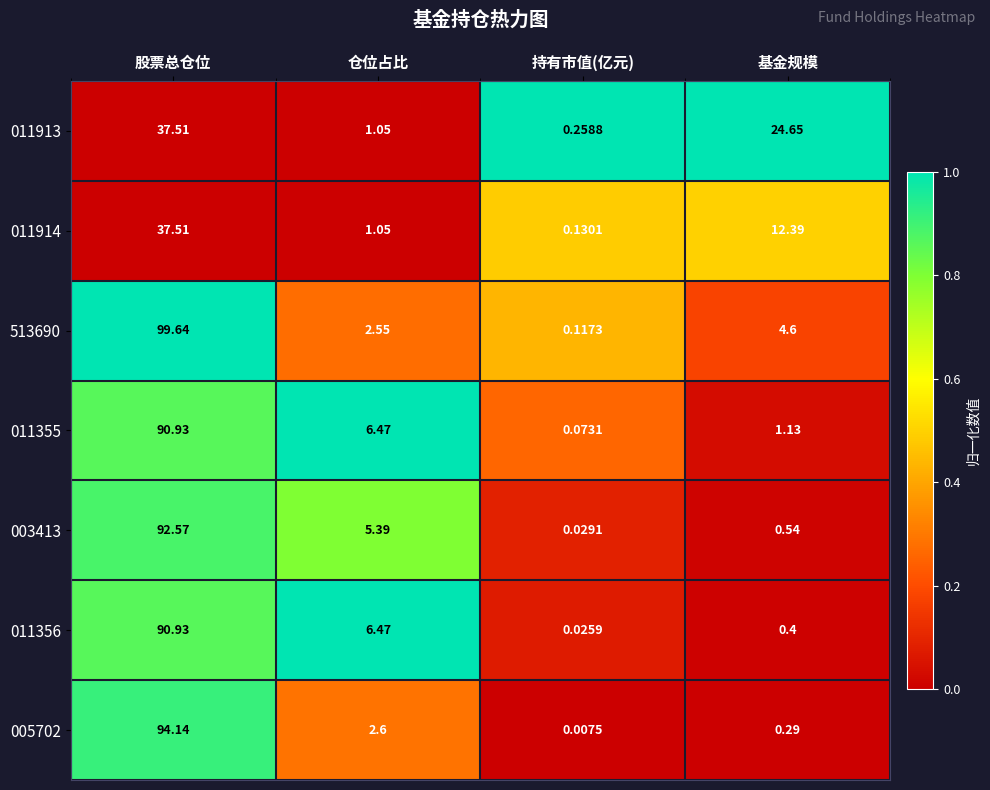

Which category has the lowest value in the 011914 series?

持有市值(亿元)